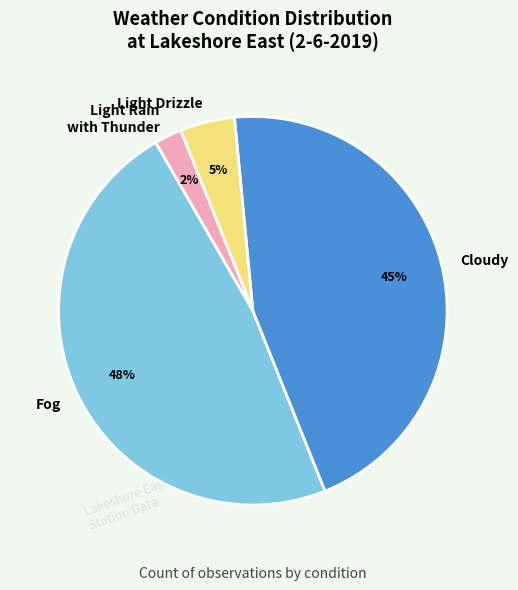

Is it true that Light Drizzle is 5% of the pie?

True